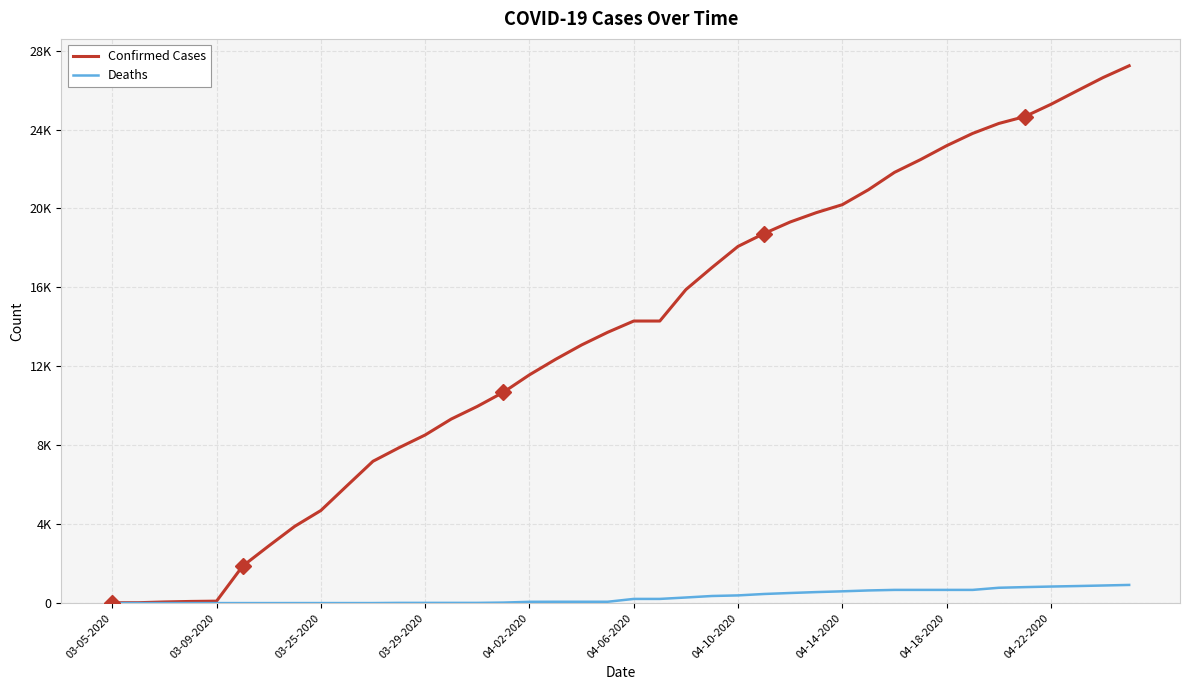

What is the value of the Deaths point at the 14th from the left?

10